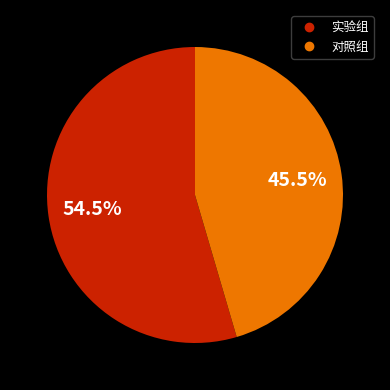

Rank the categories by value from lowest to highest.

对照组, 实验组